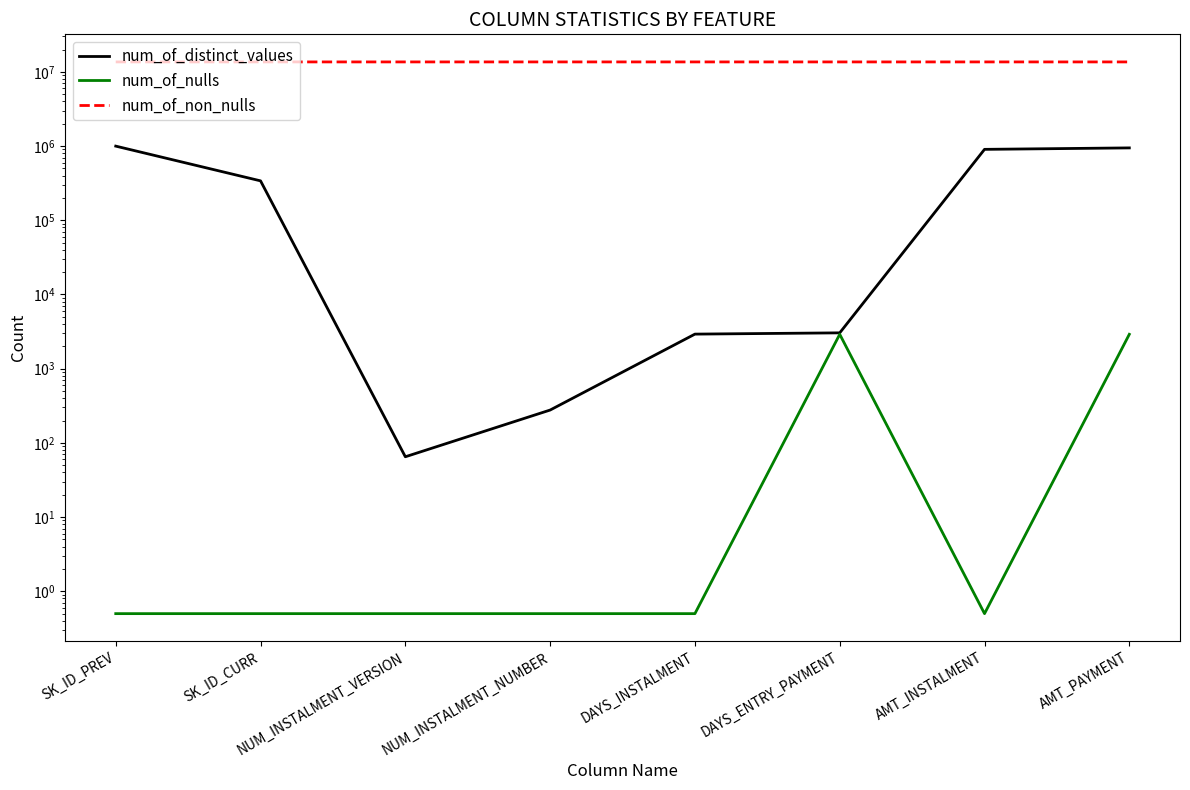

At which category does the chart reach its minimum across all series?

SK_ID_PREV